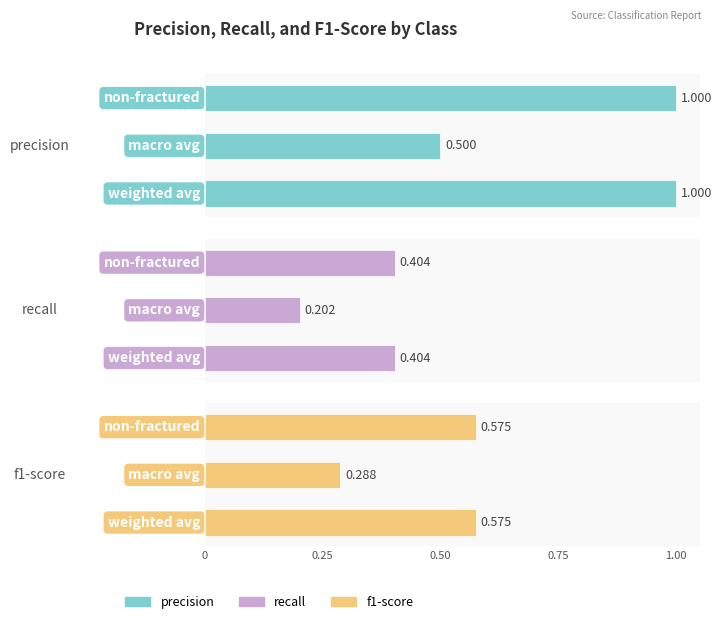

What is the label of the 2nd bar from the left?

macro avg